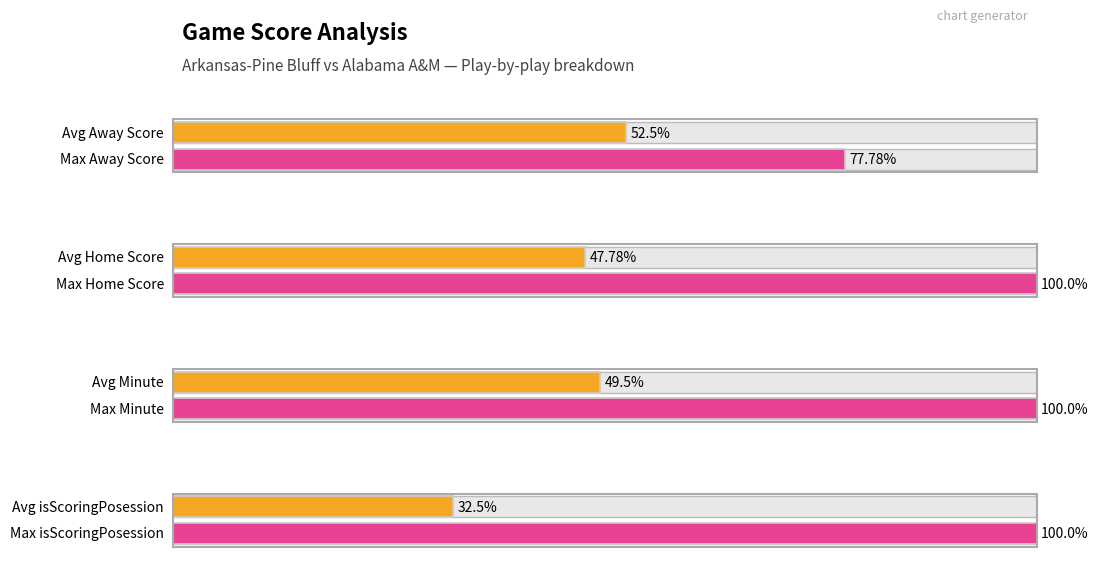

Which series changed the most between 9 and 16?

Away Score